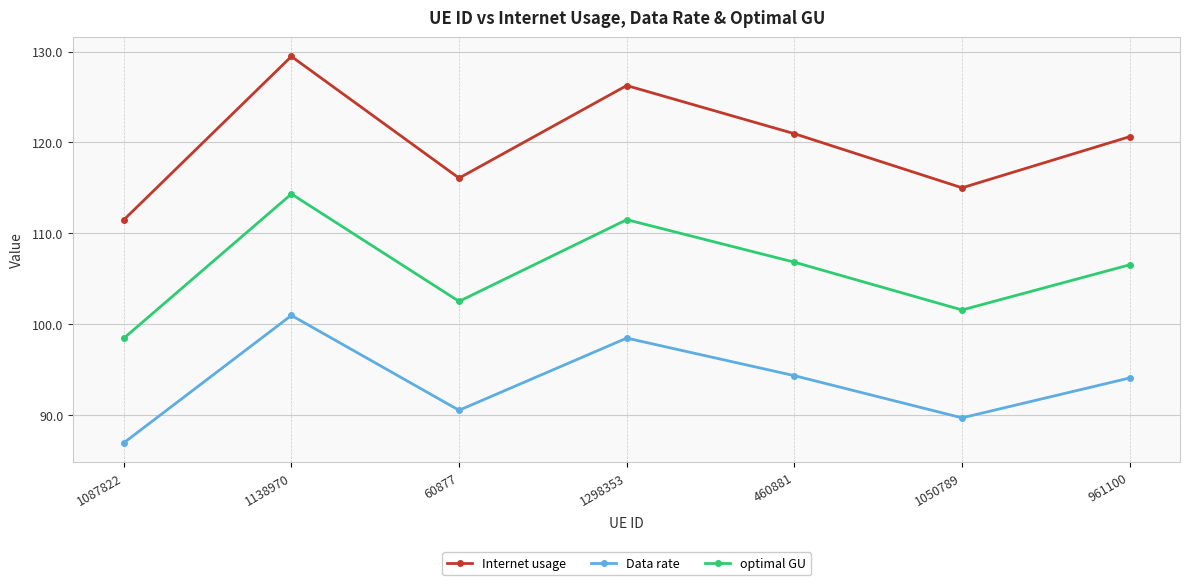

Reading left to right, transcribe all the data shown in this chart.

Internet usage: 111.5	129.5	116.1	126.3	121.0	115.0	120.6
Data rate: 86.9	100.9	90.5	98.4	94.3	89.7	94.1
optimal GU: 98.4	114.3	102.5	111.5	106.8	101.5	106.5